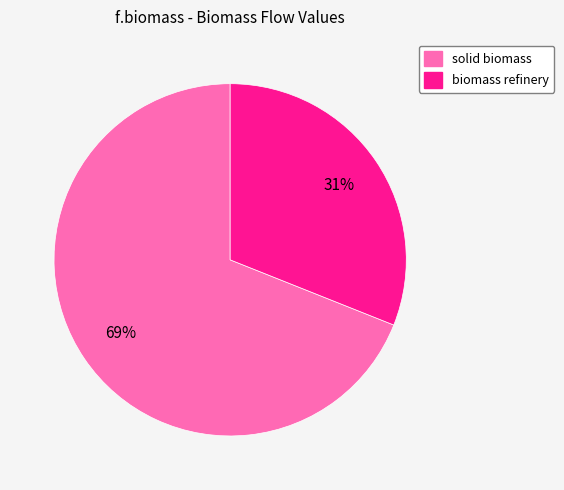

What is the majority slice?

solid biomass